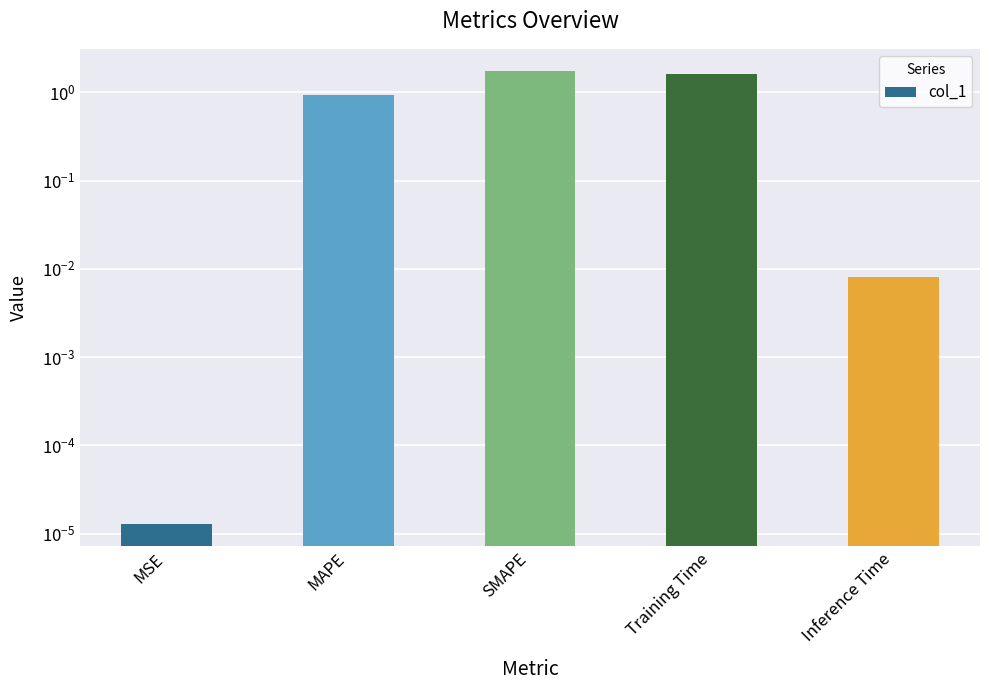

What is the label of the 1st bar from the left?

MSE